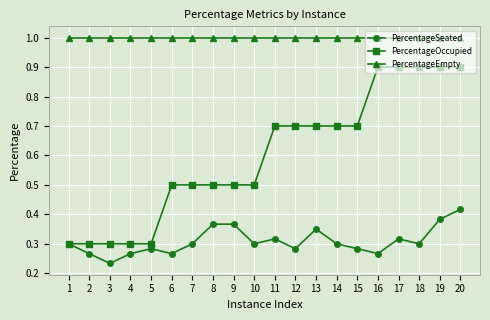

True or false: PercentageEmpty and PercentageOccupied cross at least once.

False